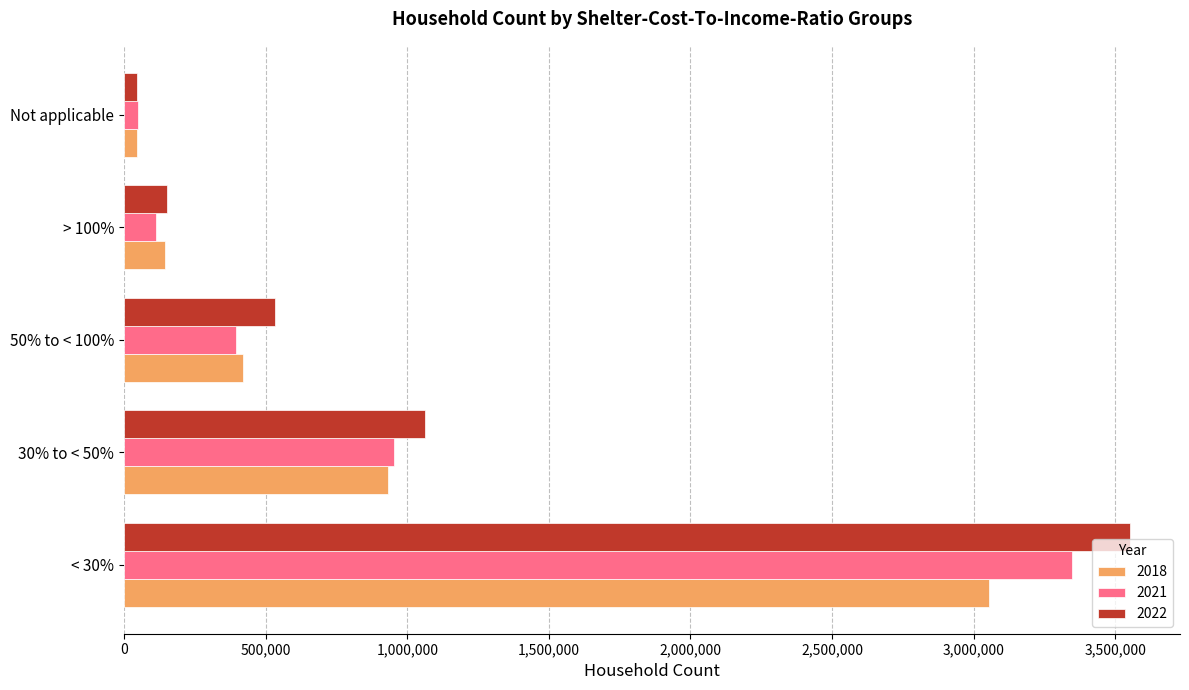

What is the sum of all 2022 values?

5345850